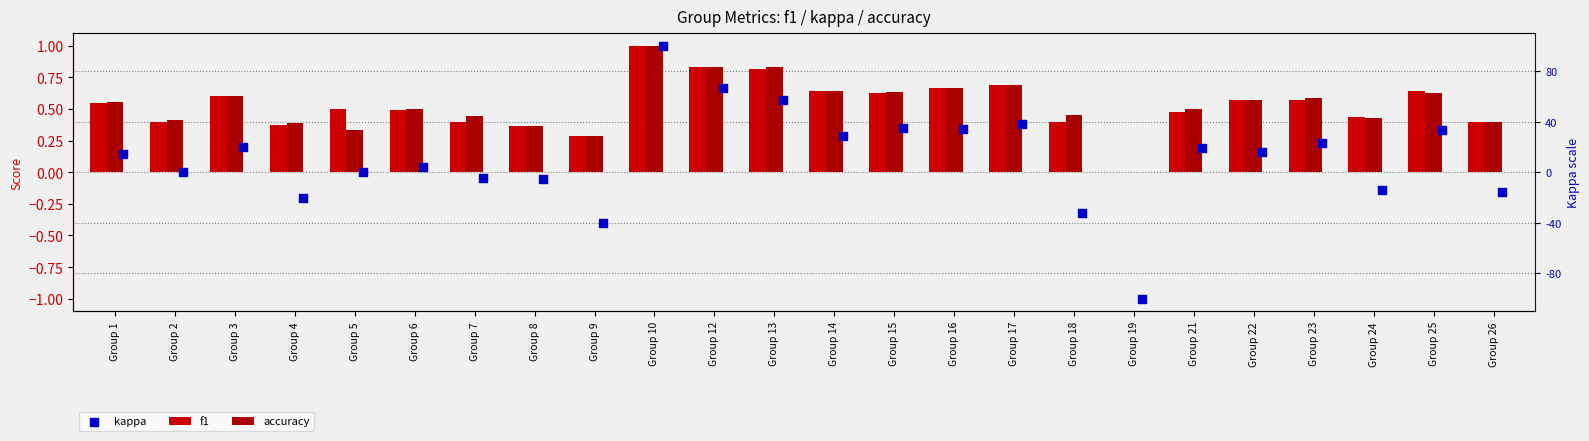

Which series contains the lowest Y value?

kappa